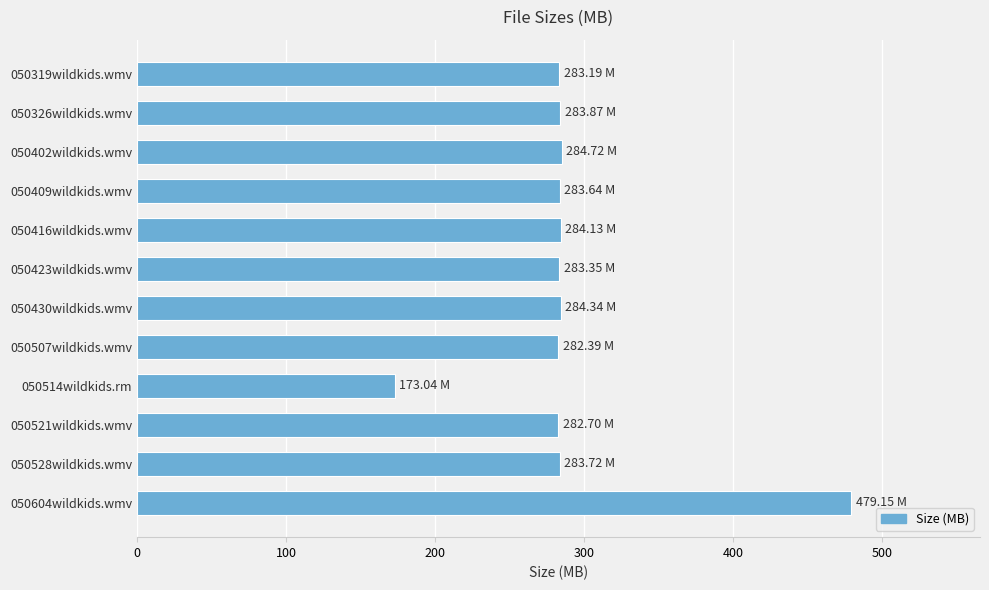

What is the average value?

290.7